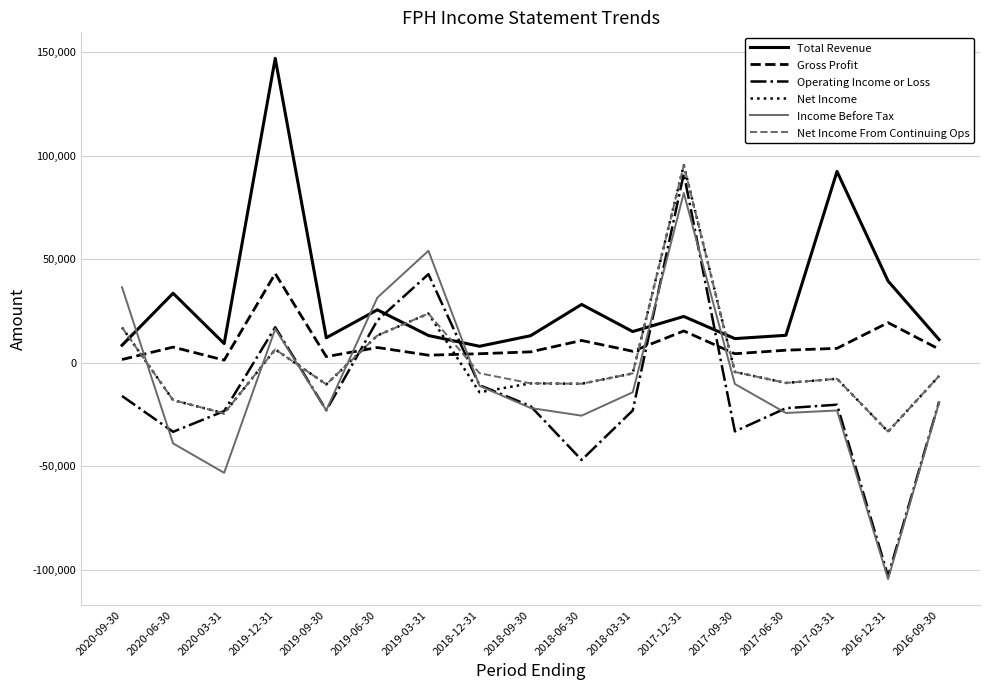

Between 2019-12-31 and 2018-12-31, which series saw the biggest shift?

Total Revenue